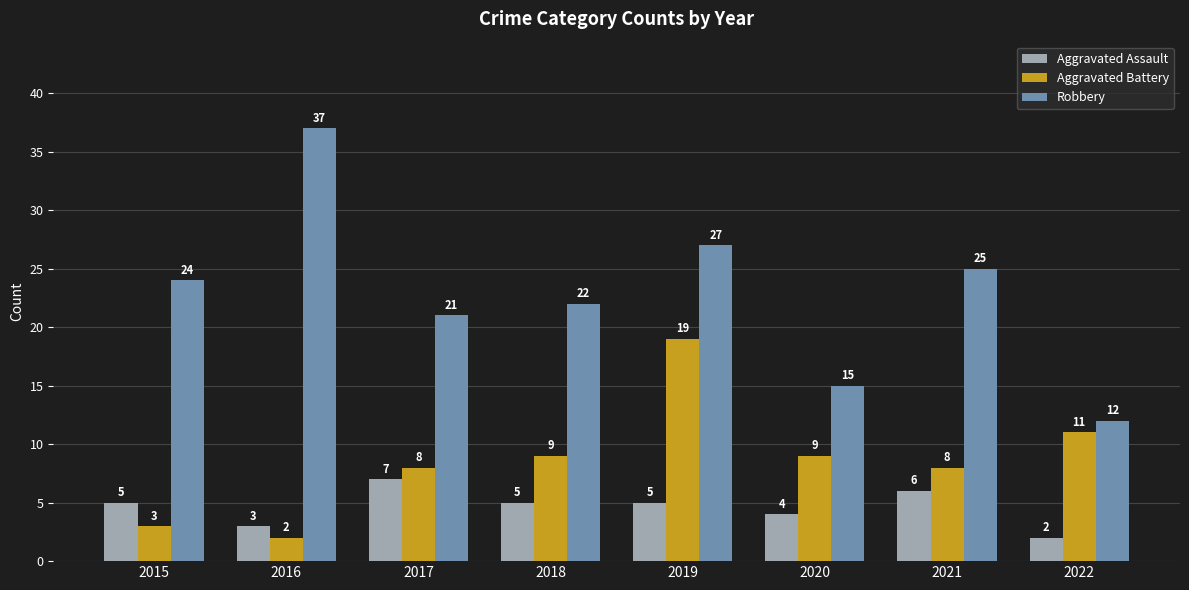

Reading left to right, what are all the values shown in this chart?

Aggravated Assault: 5	3	7	5	5	4	6	2
Aggravated Battery: 3	2	8	9	19	9	8	11
Robbery: 24	37	21	22	27	15	25	12